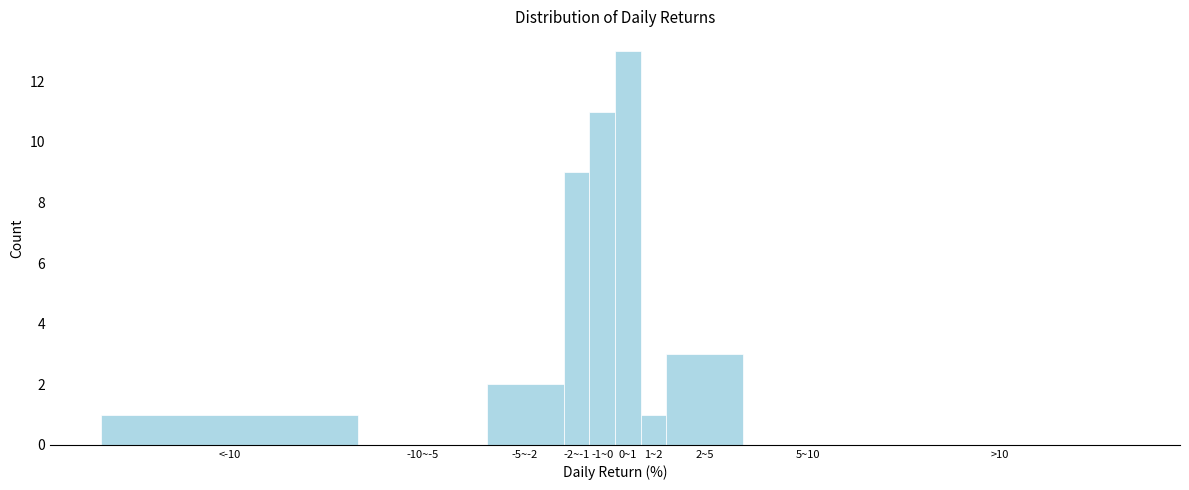

Reading left to right, transcribe all the data shown in this chart.

<-10=1	-10~-5=0	-5~-2=2	-2~-1=9	-1~0=11	0~1=13	1~2=1	2~5=3	5~10=0	>10=0